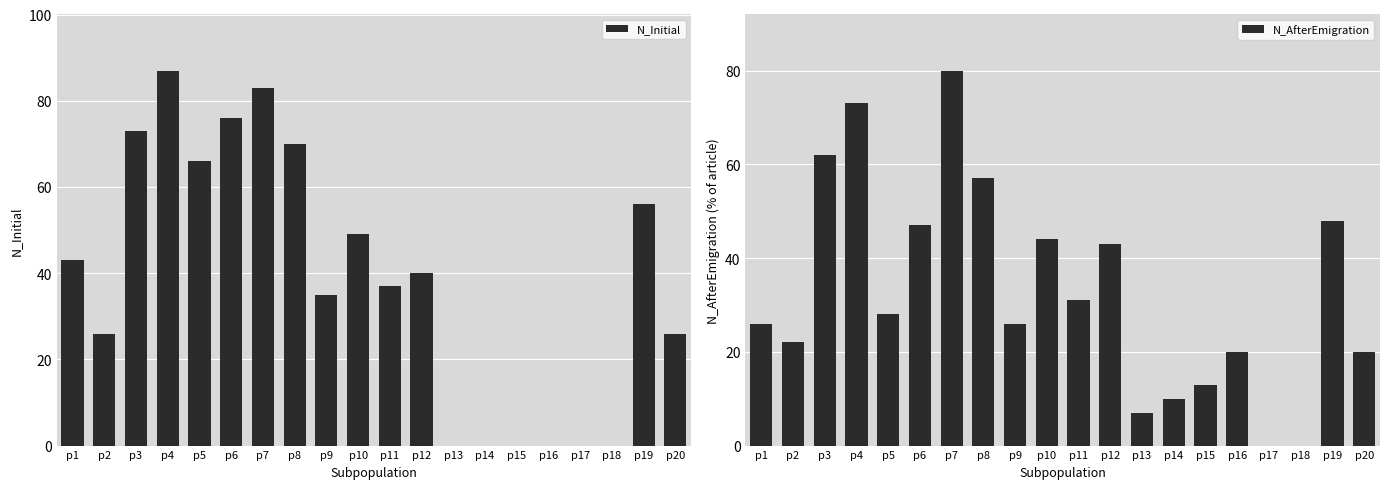

Reading left to right, what are all the values shown in this chart?

N_Initial: 43	26	73	87	66	76	83	70	35	49	37	40	0	0	0	0	0	0	56	26
N_AfterEmigration: 26	22	62	73	28	47	80	57	26	44	31	43	7	10	13	20	0	0	48	20